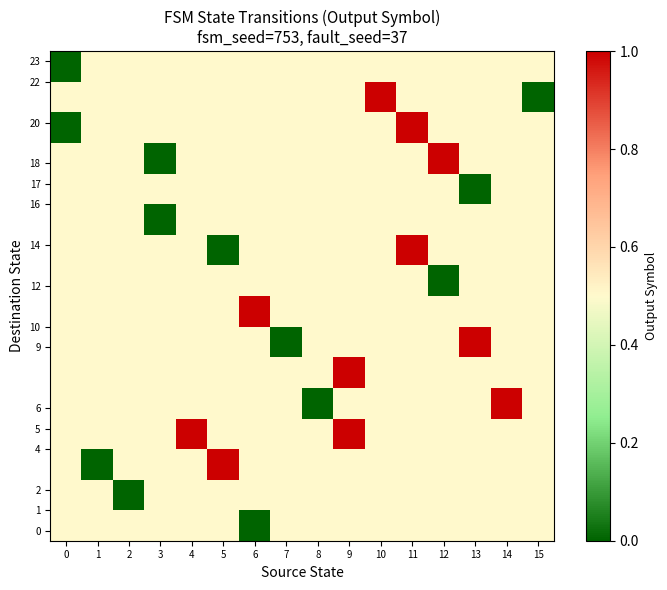

What is the spread (max minus min) of values at 15?

0.5